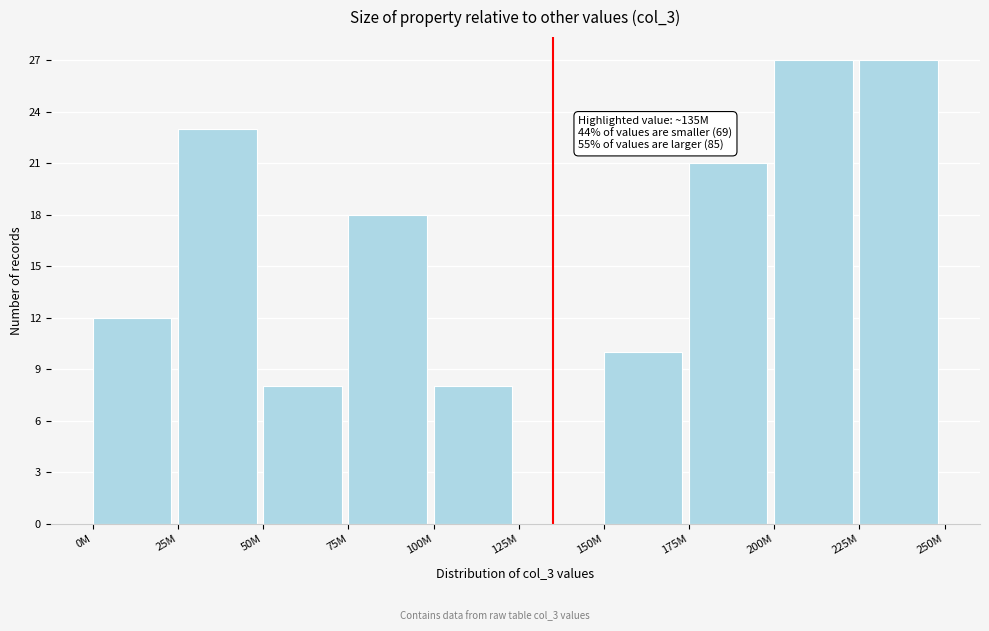

Reading left to right, list all the values displayed in this chart.

0M=12	25M=23	50M=8	75M=18	100M=8	125M=0	150M=10	175M=21	200M=27	225M=27